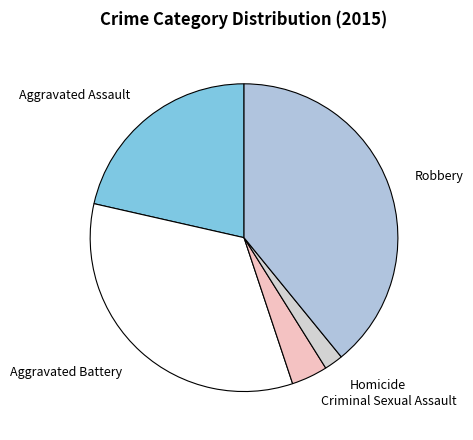

Which category has the smallest portion of the pie?

Homicide